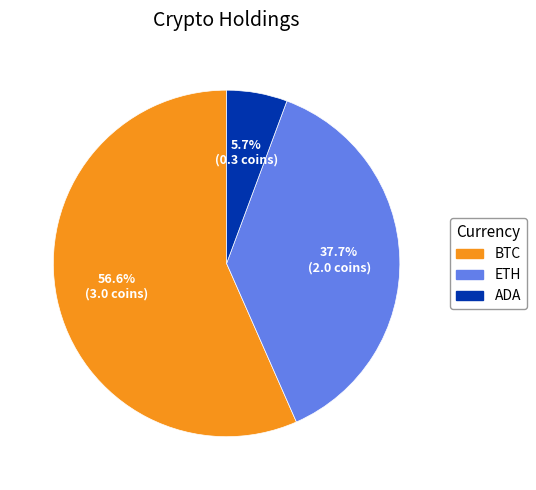

Between ETH and BTC, which is larger?

BTC